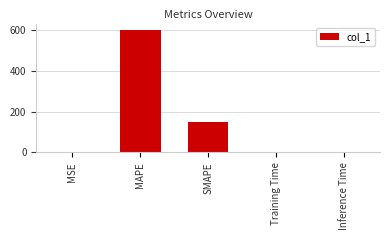

At which category does the chart reach its peak across all series?

MAPE